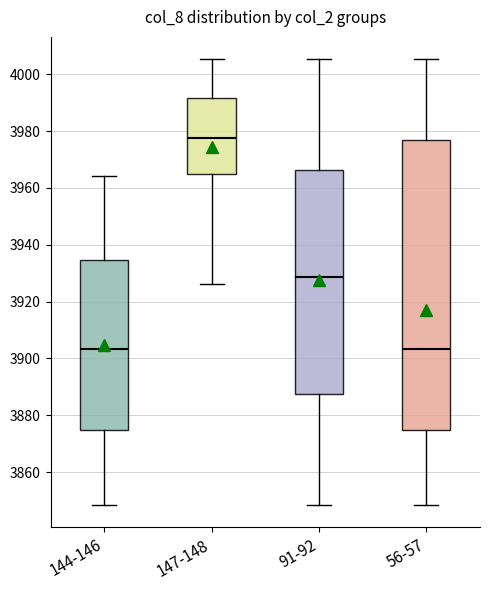

Comparing the boxes themselves (not the whiskers), which one is the tallest?

56-57